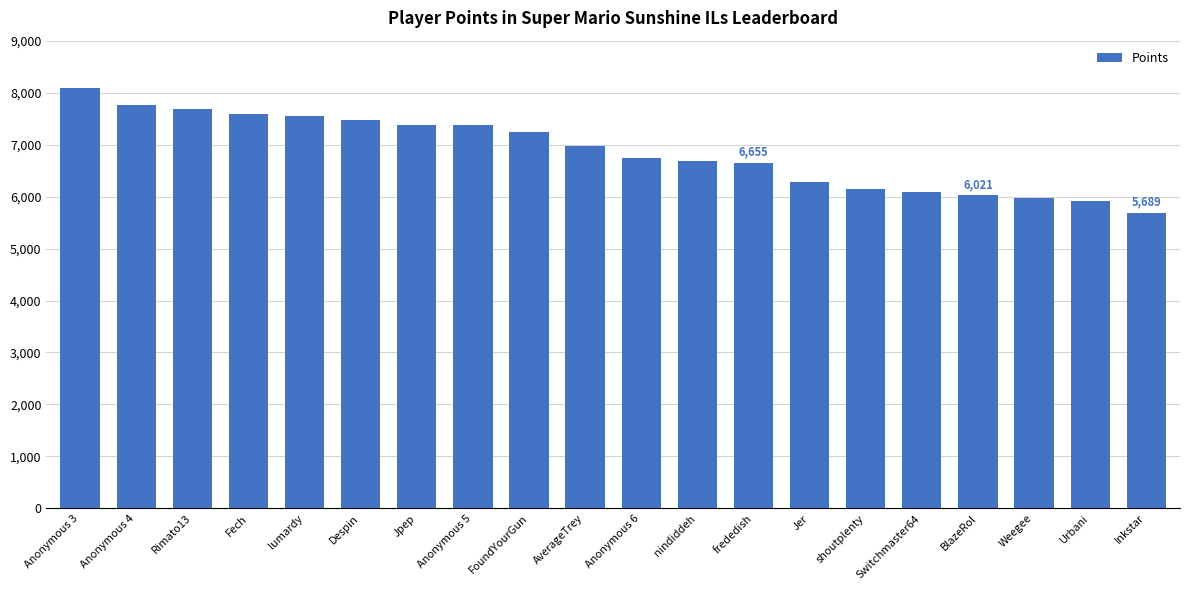

How many values are below 6973?

10